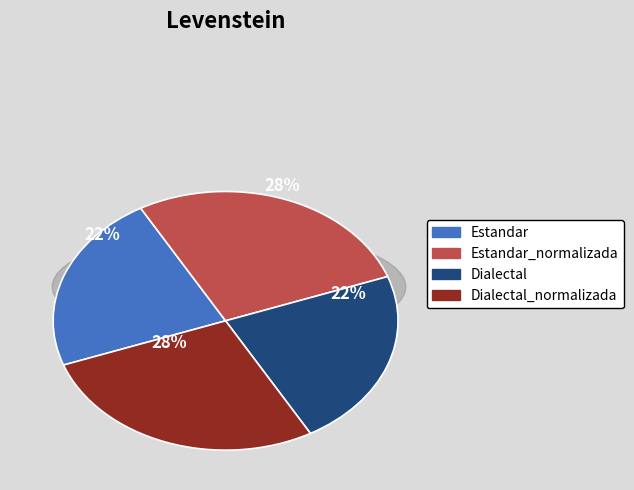

What percentage is the Estandar slice, to the nearest percent?

22%